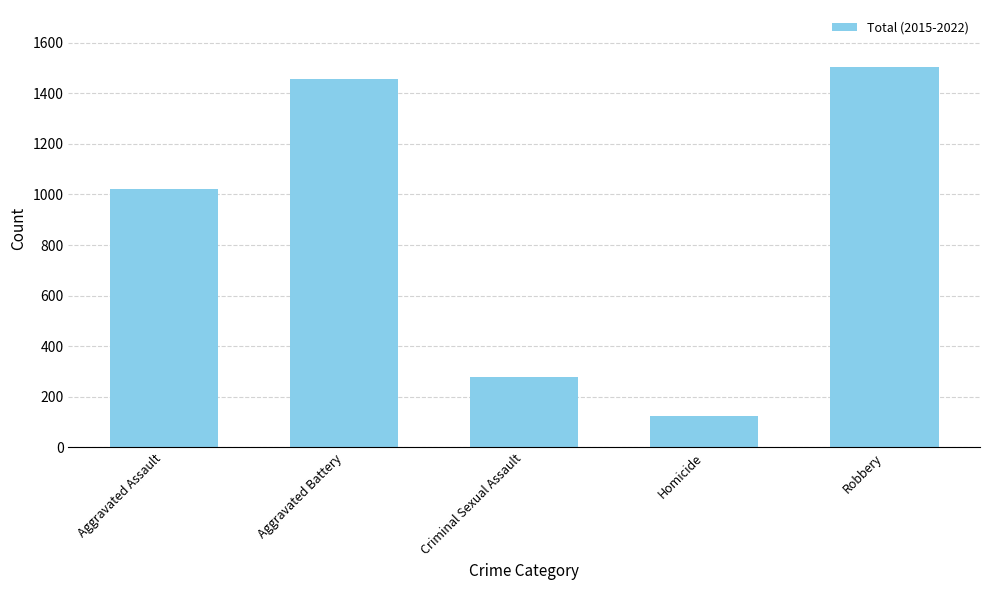

Which label corresponds to the smallest value in the chart?

Homicide